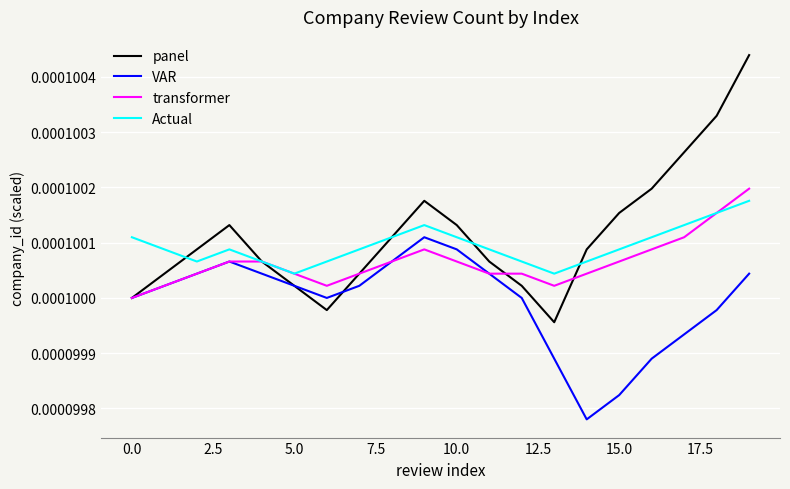

True or false: VAR and Actual intersect in this chart.

False